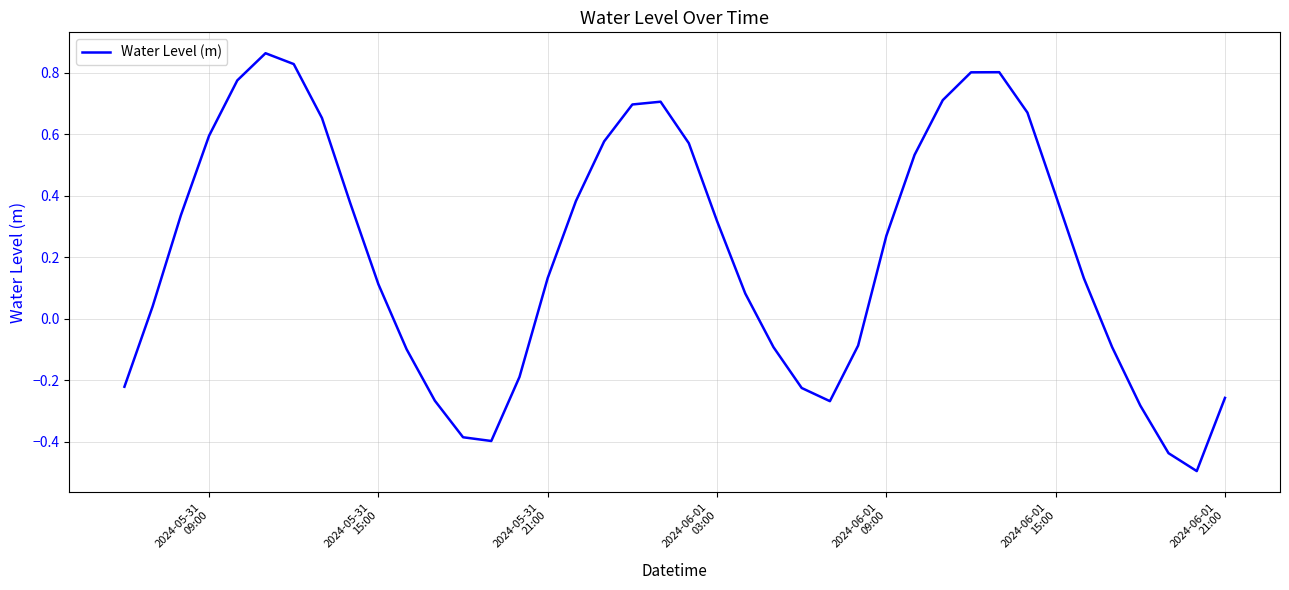

What is the minimum value shown in the chart?

-0.5